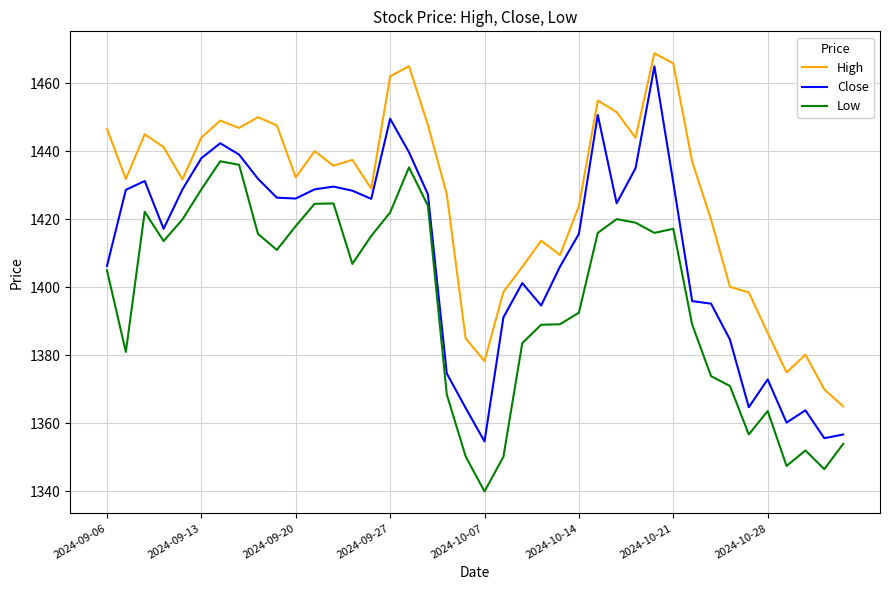

True or false: High and Close intersect in this chart.

False